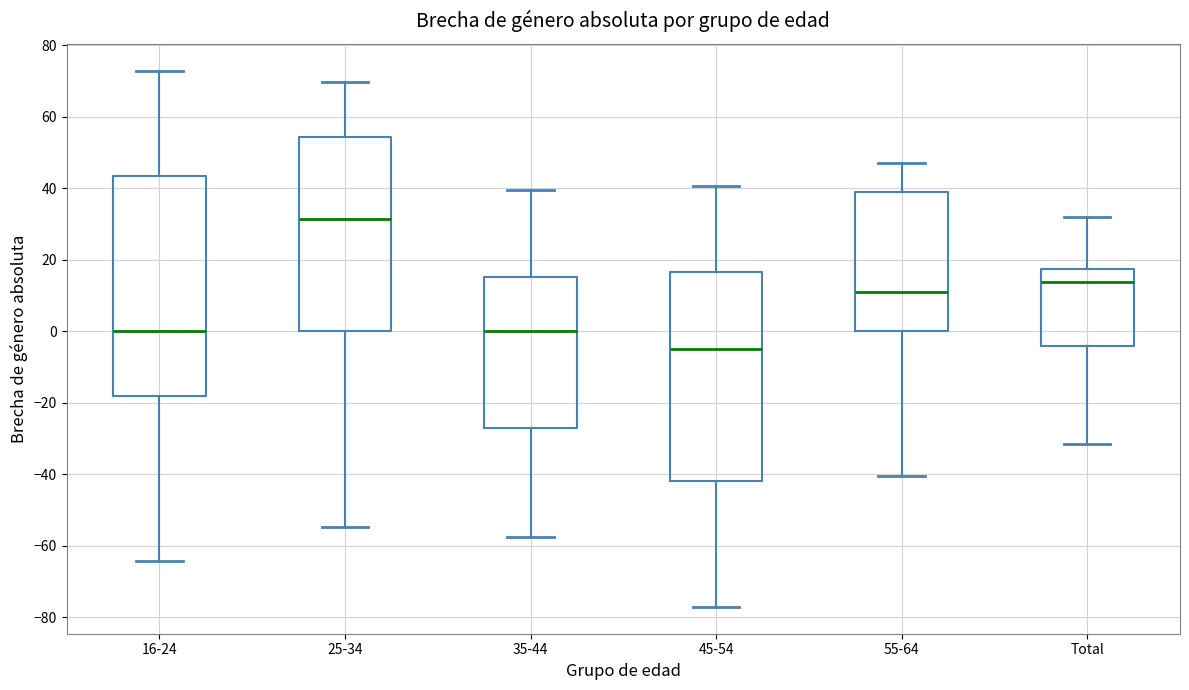

Which box has the highest median line?

25-34